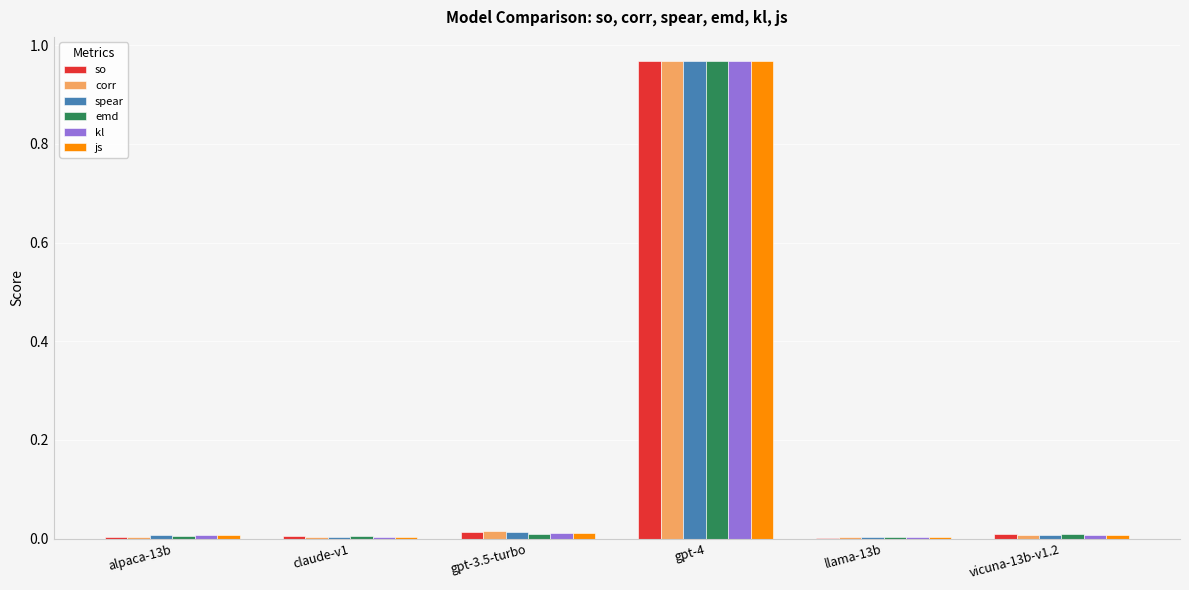

Which category has the highest value across all series?

gpt-4